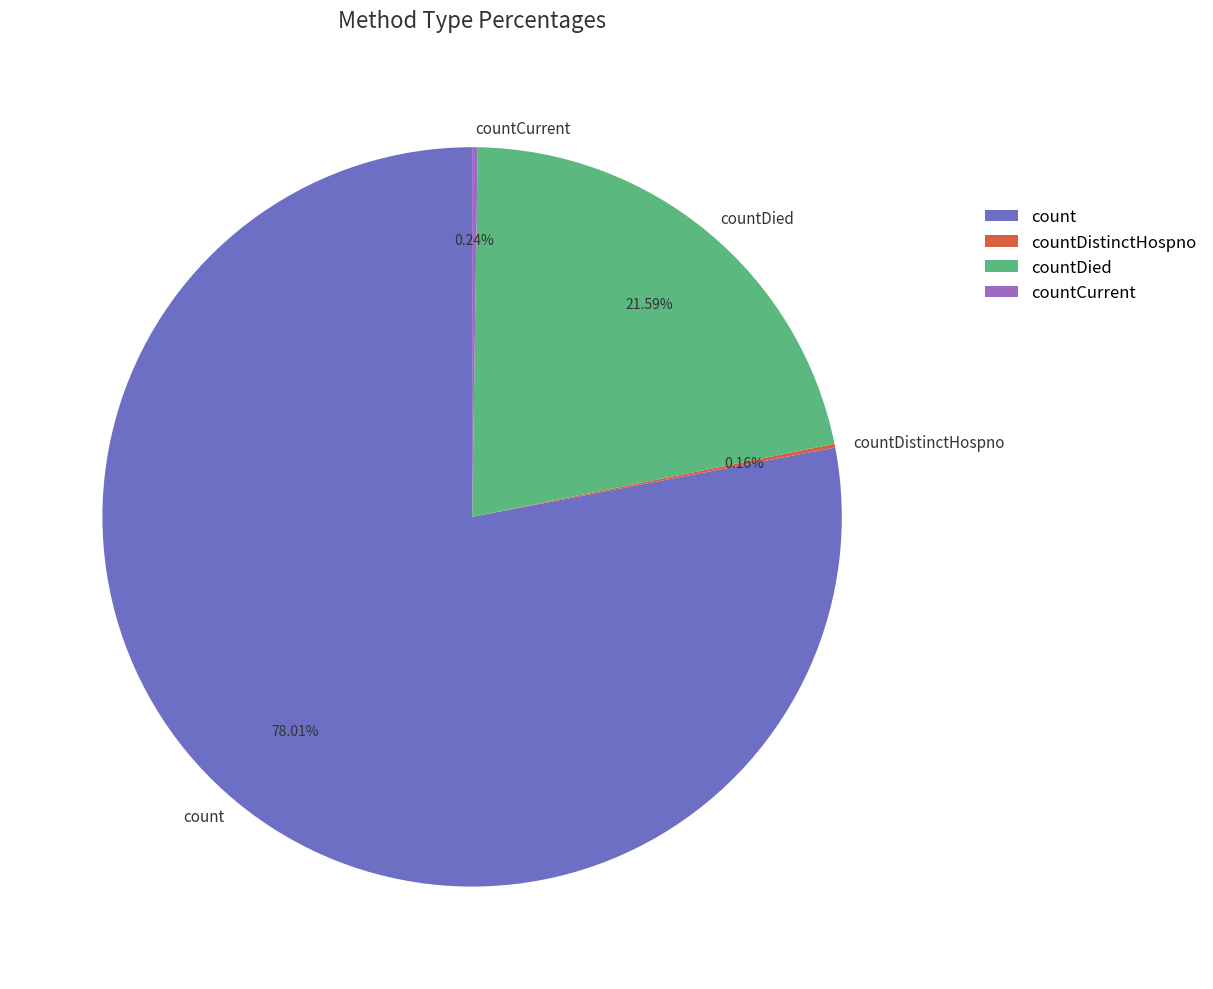

Is there any slice that represents more than half of the pie?

Yes